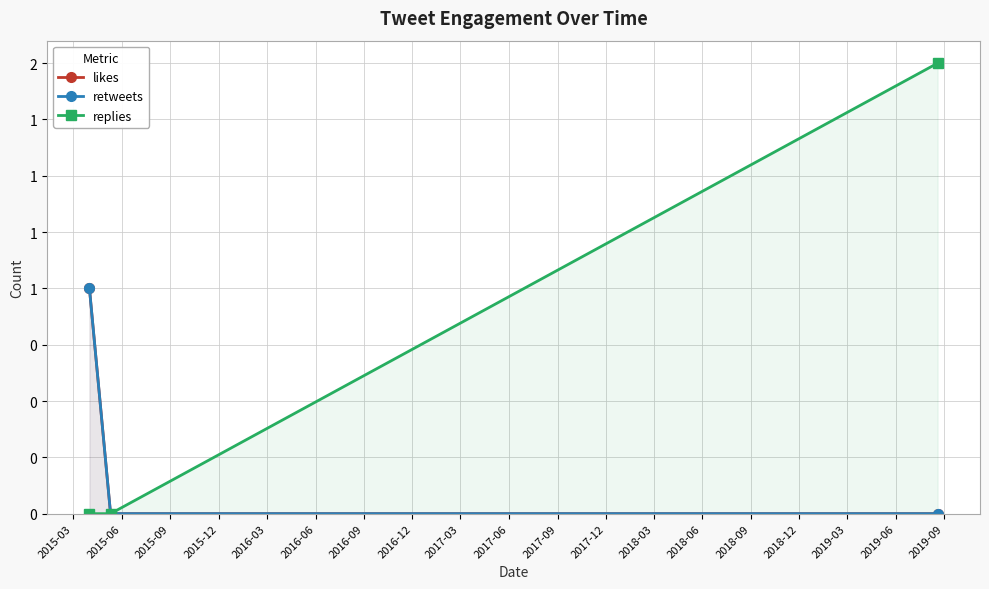

How many distinct data groups are displayed?

3